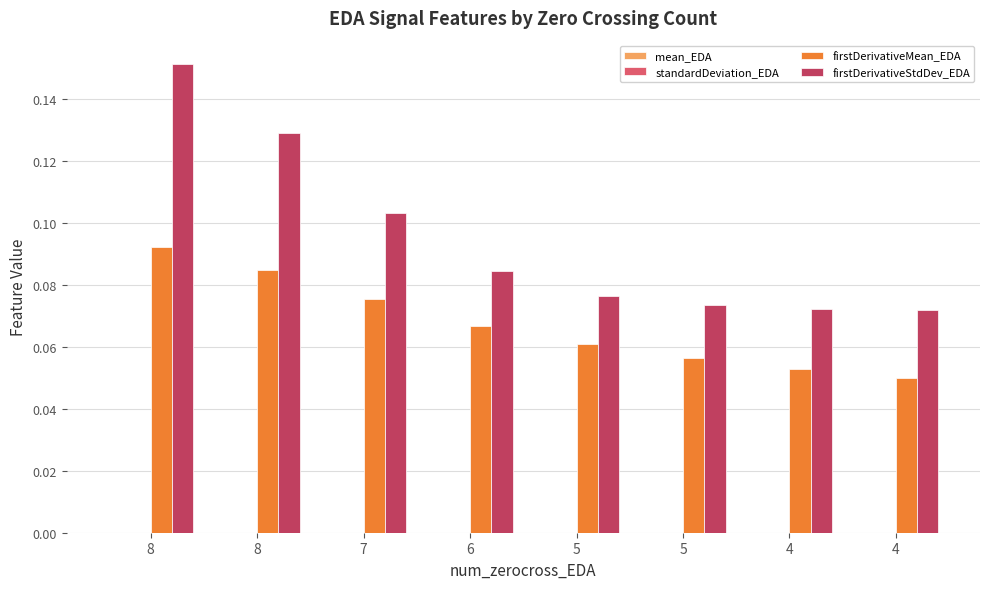

Is the value of standardDeviation_EDA at 5 greater than the value of firstDerivativeStdDev_EDA at 4?

No